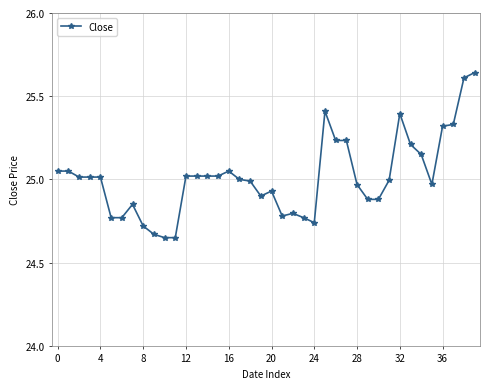

What is the difference between the maximum and second lowest values?

1.0